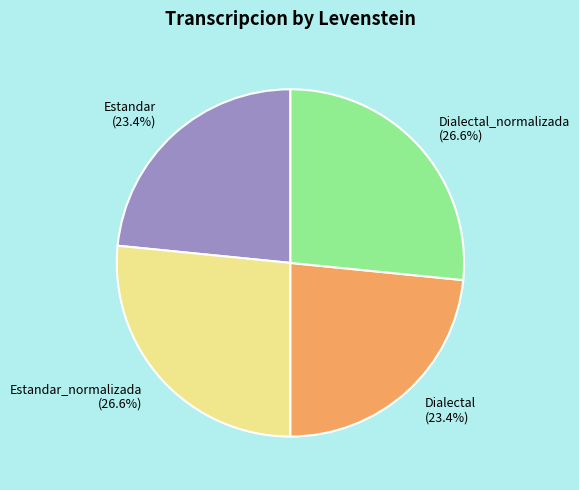

To the nearest percent, what is the average slice percentage?

25%